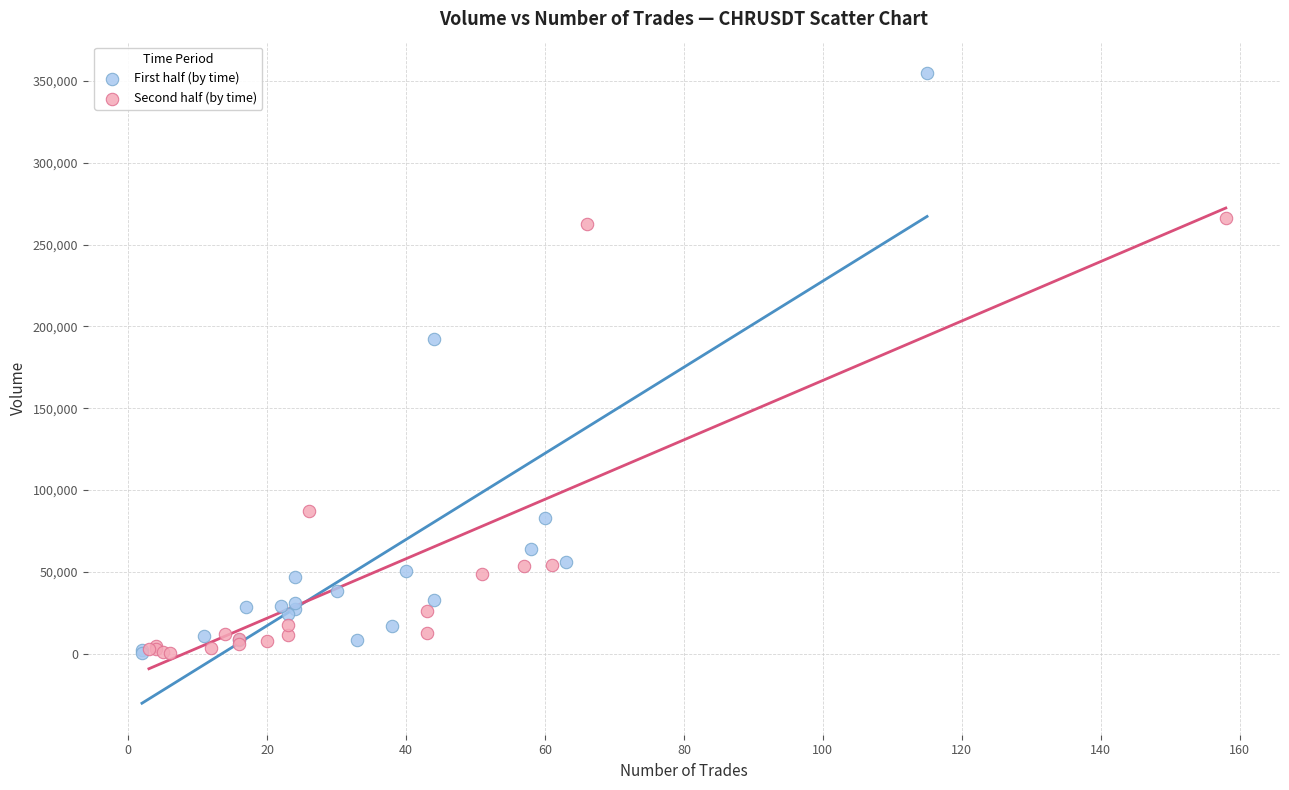

What are all the series names shown in the legend?

First half (by time), Second half (by time)